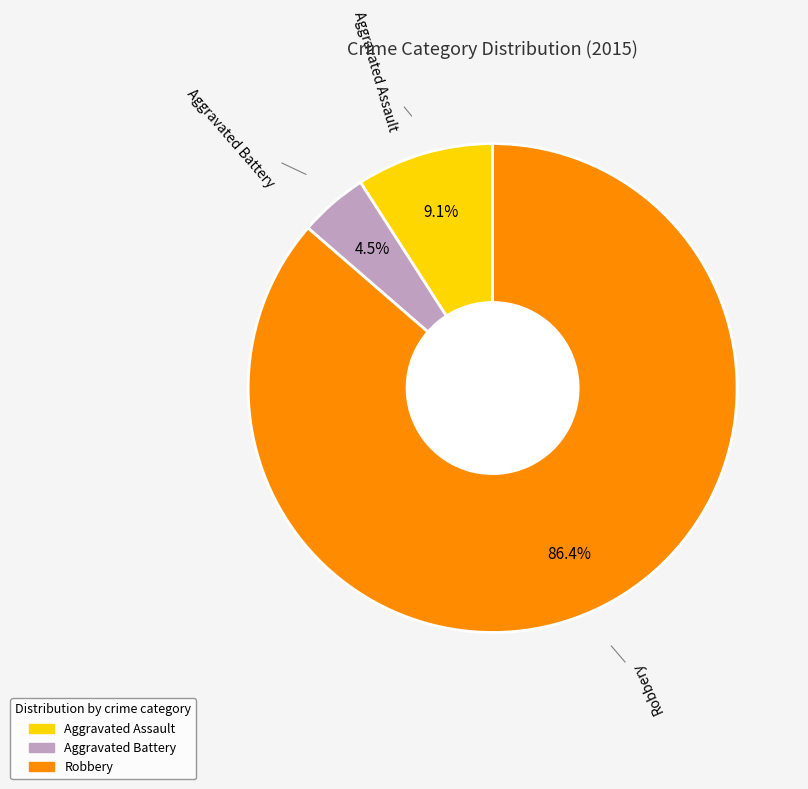

To the nearest percent, what is the average slice percentage?

33%